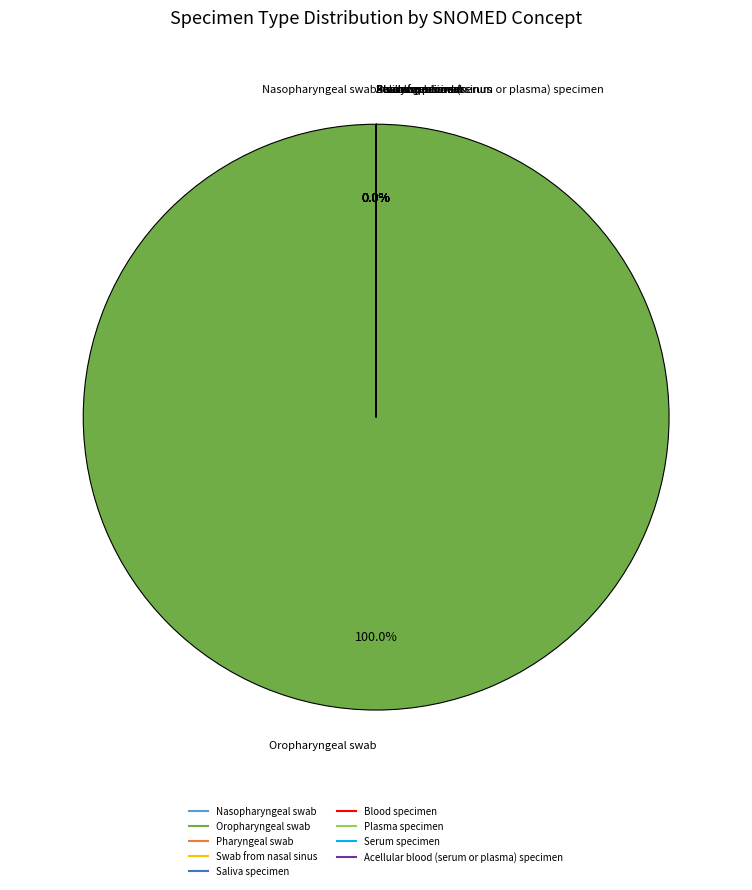

What is the smallest slice in the pie chart?

Blood specimen